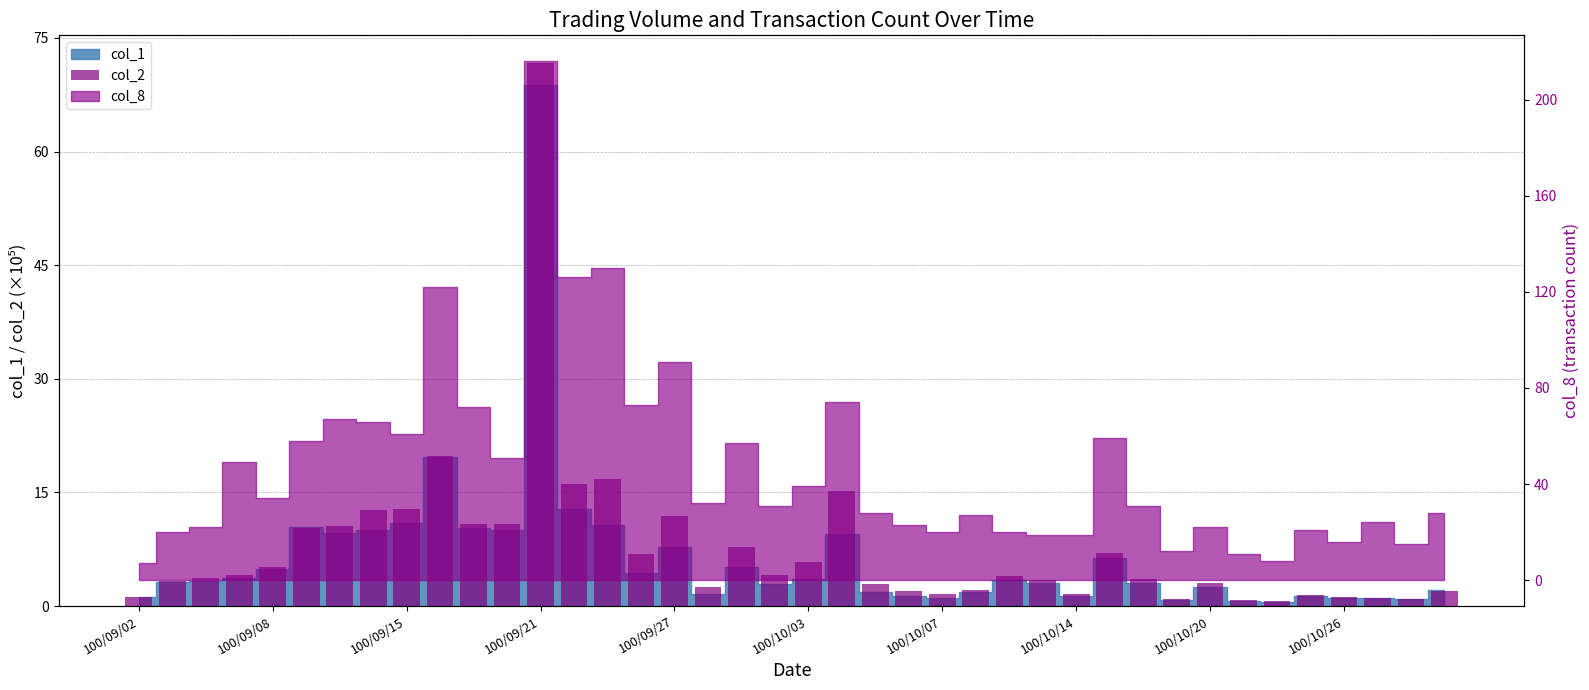

How many categories are shown in the chart?

40